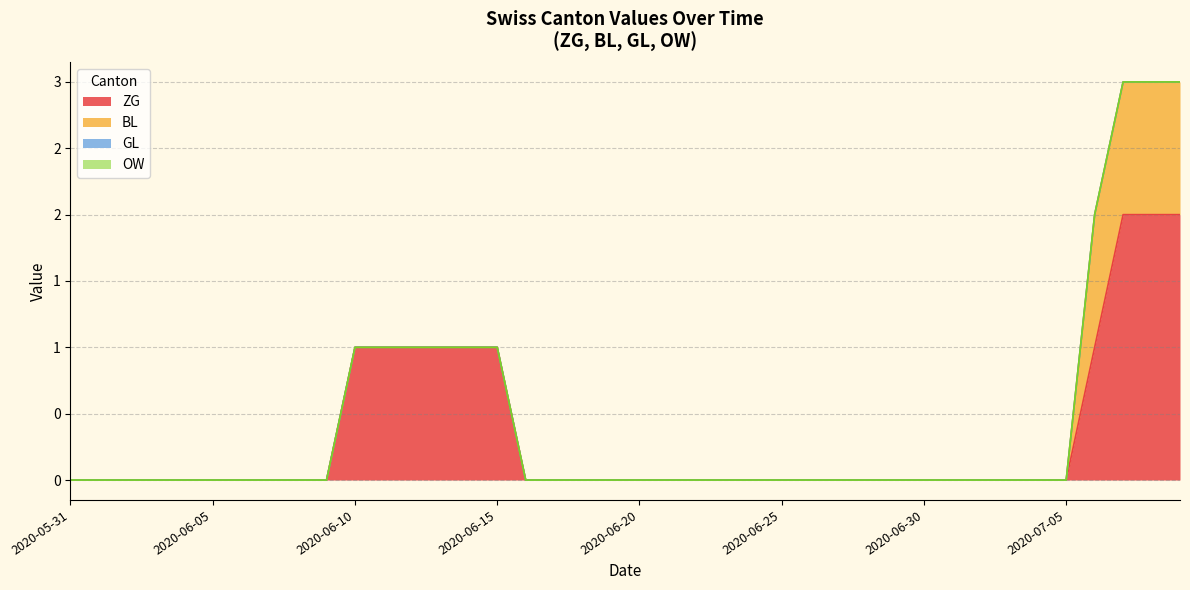

Count the BL values in the range 0 to 1.

40